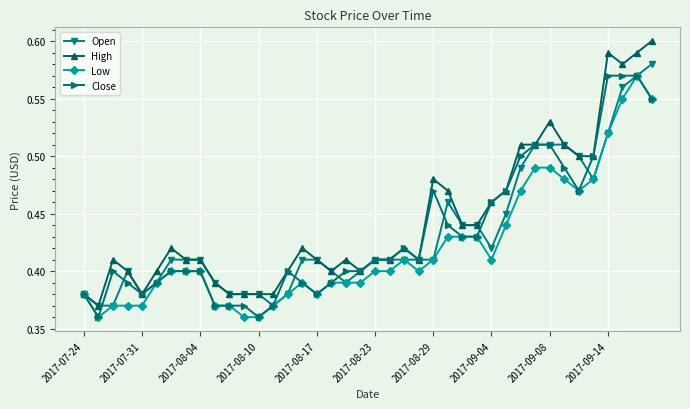

True or false: Open has more than 1 interior local peaks.

True